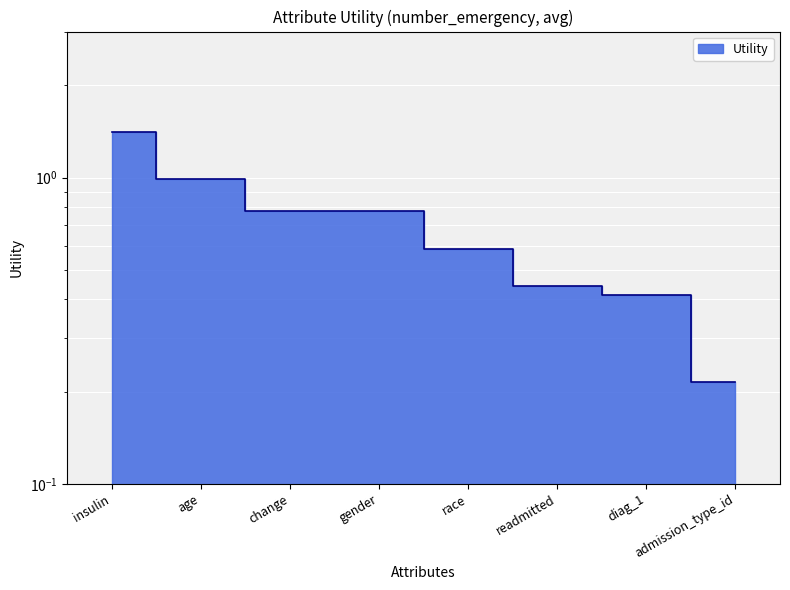

What is the smallest value displayed?

0.2